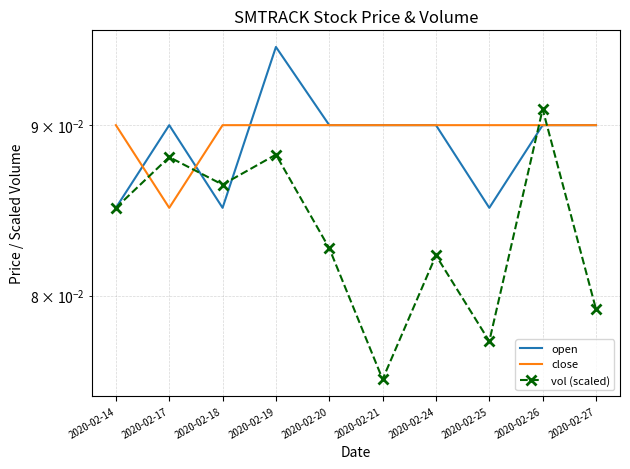

What is the approximate value of close at 2020-02-25?

0.1